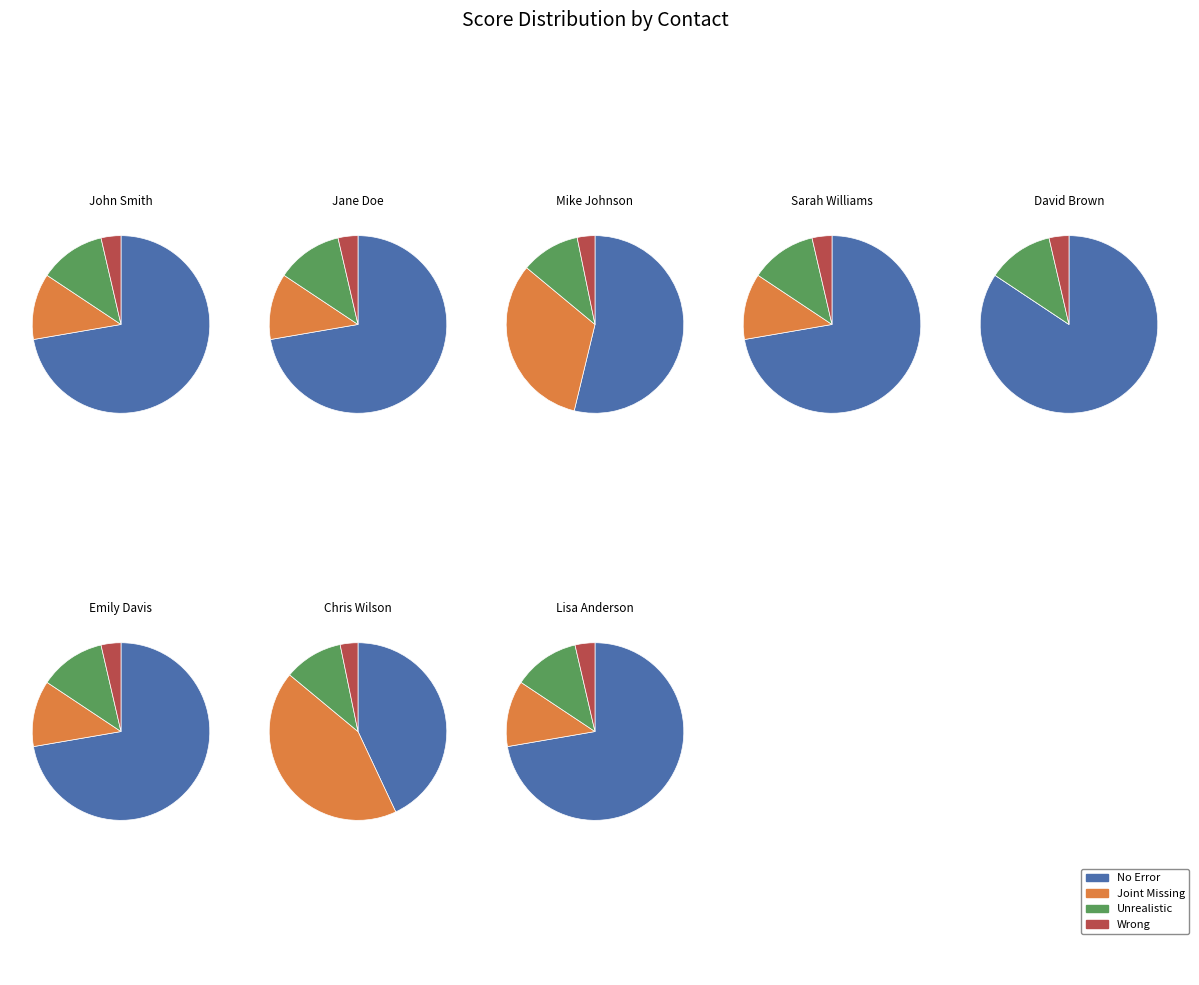

True or false: John Smith accounts for 13% of the total.

True